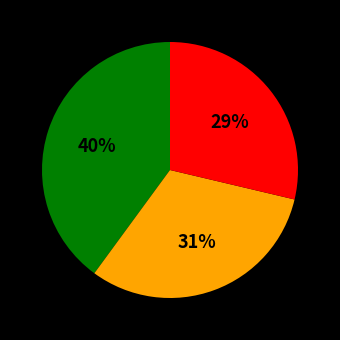

Does any single category account for the majority?

No